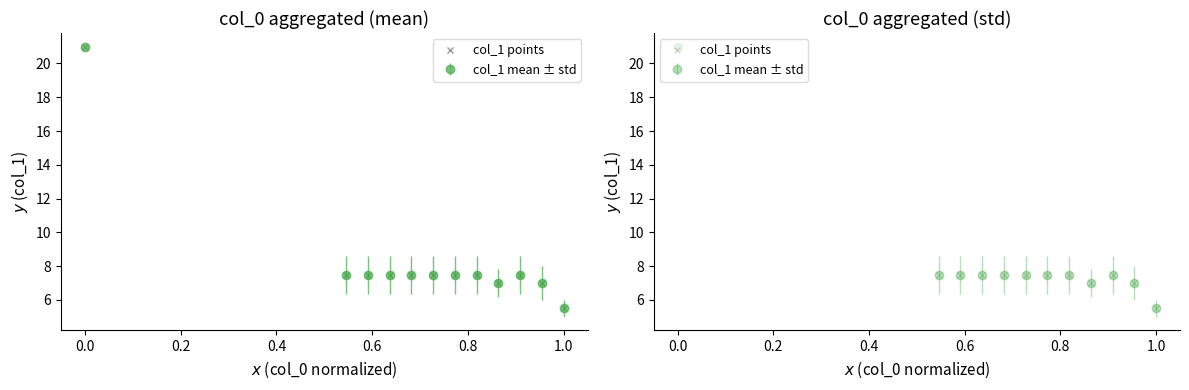

How many points are lower than both their immediate neighbors (excluding endpoints)?

1